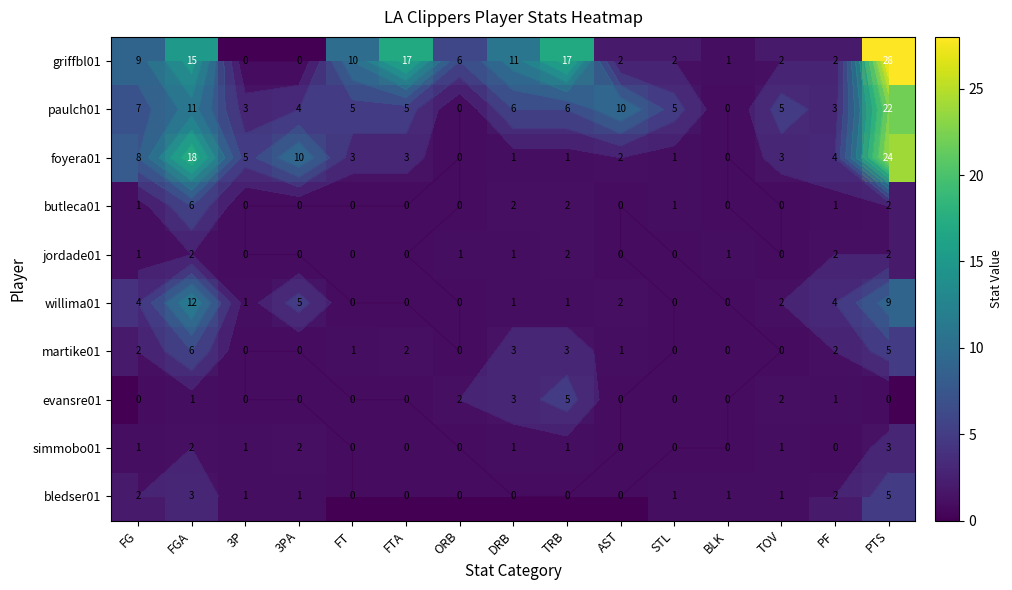

At which category is the sum across all series the highest?

PTS